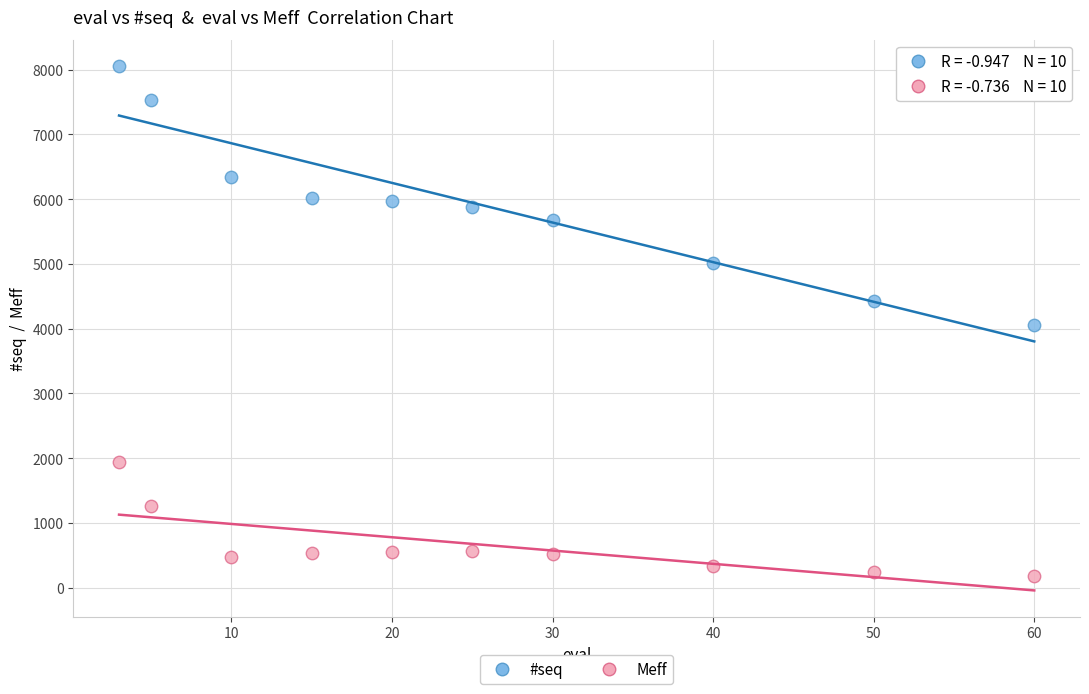

Which series has the widest spread of Y values?

#seq